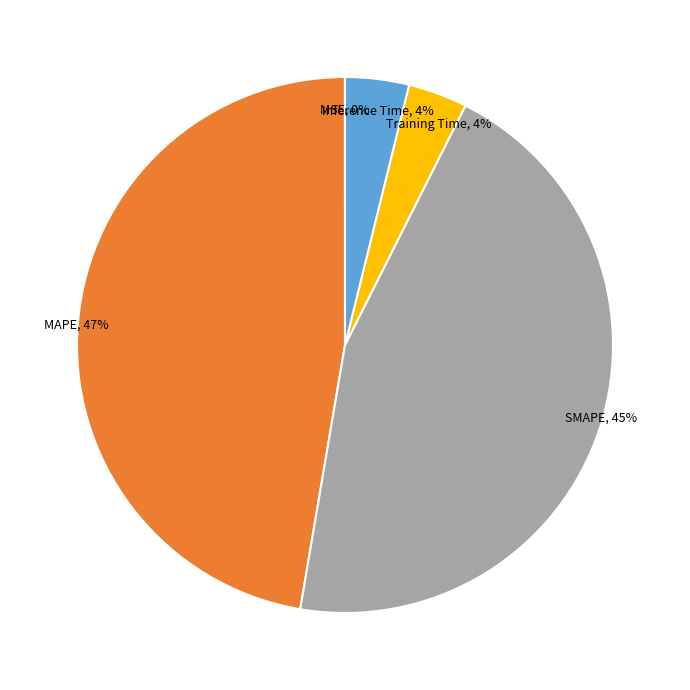

Does any single category account for the majority?

No